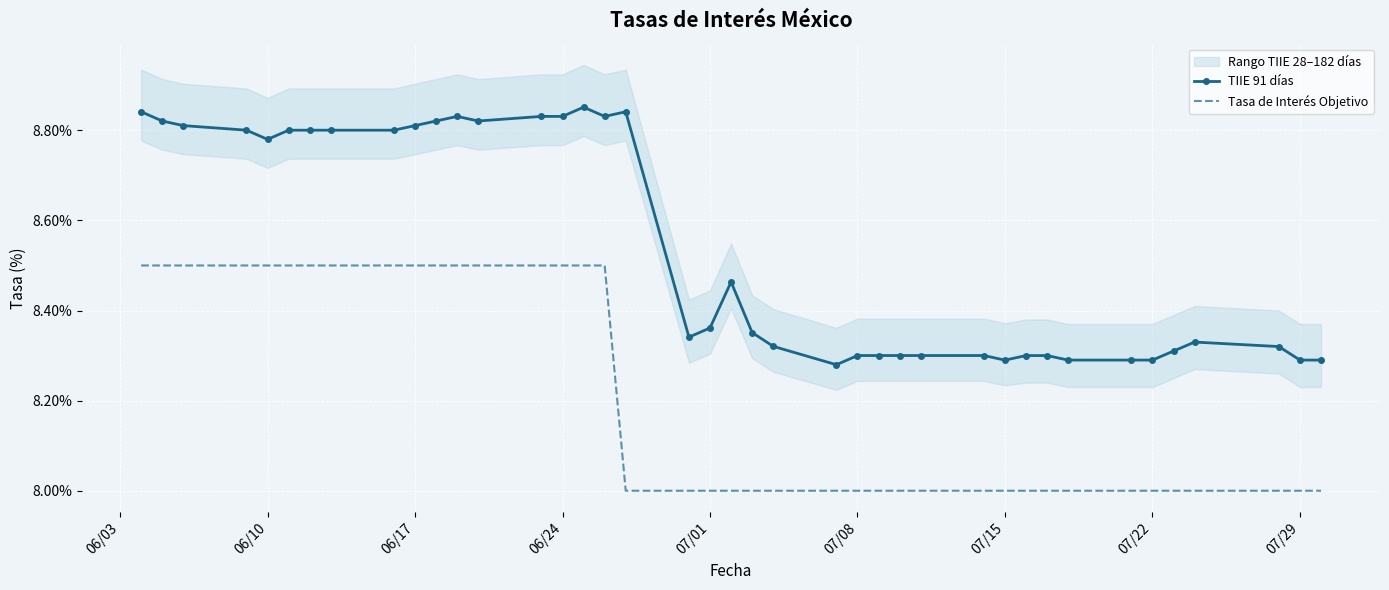

True or false: TIIE 91 días and Tasa de Interés Objetivo cross at least once.

False